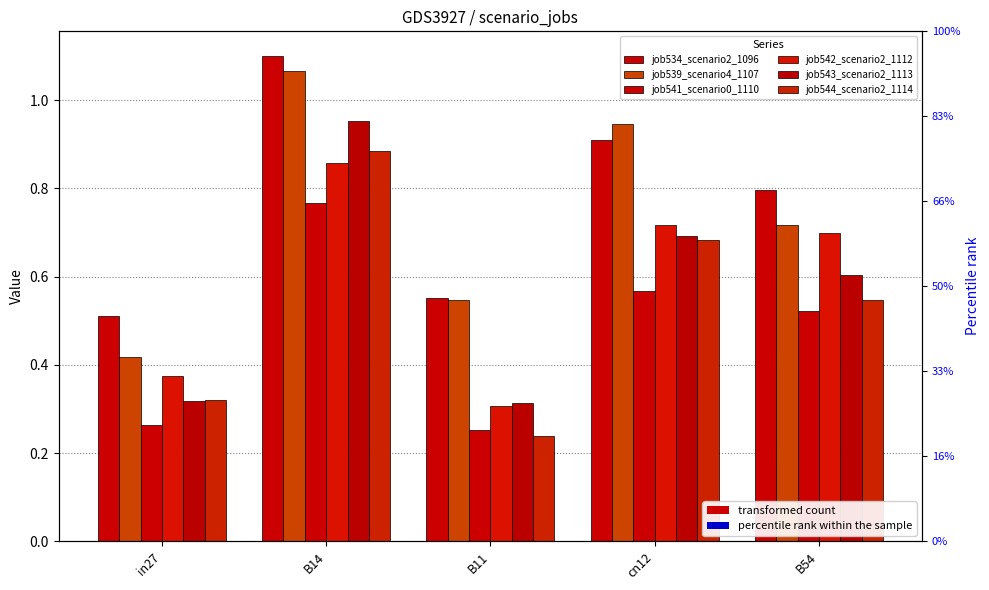

Reading right to left, transcribe all the data shown in this chart.

job534_scenario2_1096: 0.8	0.9	0.6	1.1	0.5
job539_scenario4_1107: 0.7	0.9	0.5	1.1	0.4
job541_scenario0_1110: 0.5	0.6	0.3	0.8	0.3
job542_scenario2_1112: 0.7	0.7	0.3	0.9	0.4
job543_scenario2_1113: 0.6	0.7	0.3	1.0	0.3
job544_scenario2_1114: 0.5	0.7	0.2	0.9	0.3